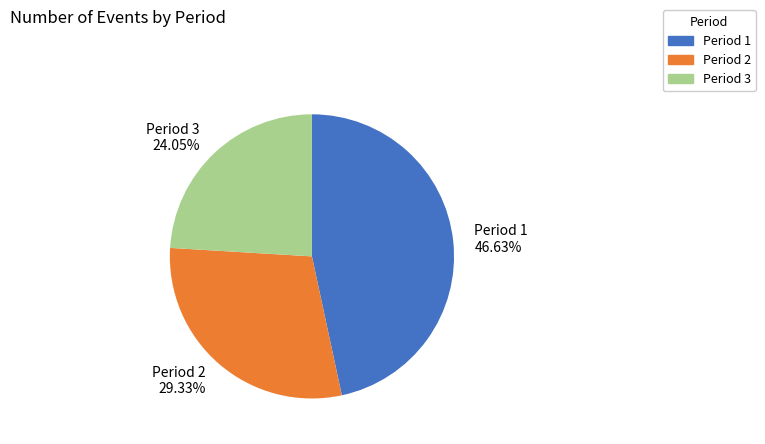

What is the ratio of the value at Period 1 to the value at Period 2?

1.6